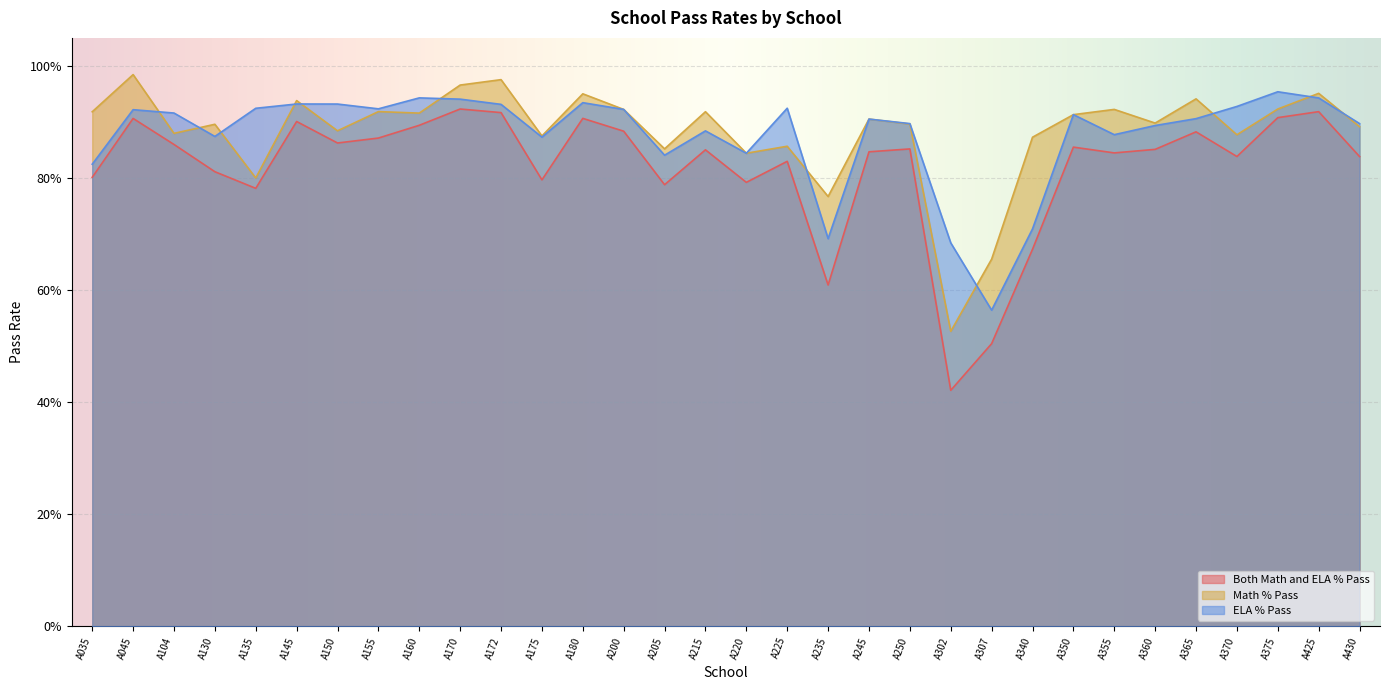

How many interior local valleys does the ELA % Pass series have?

8